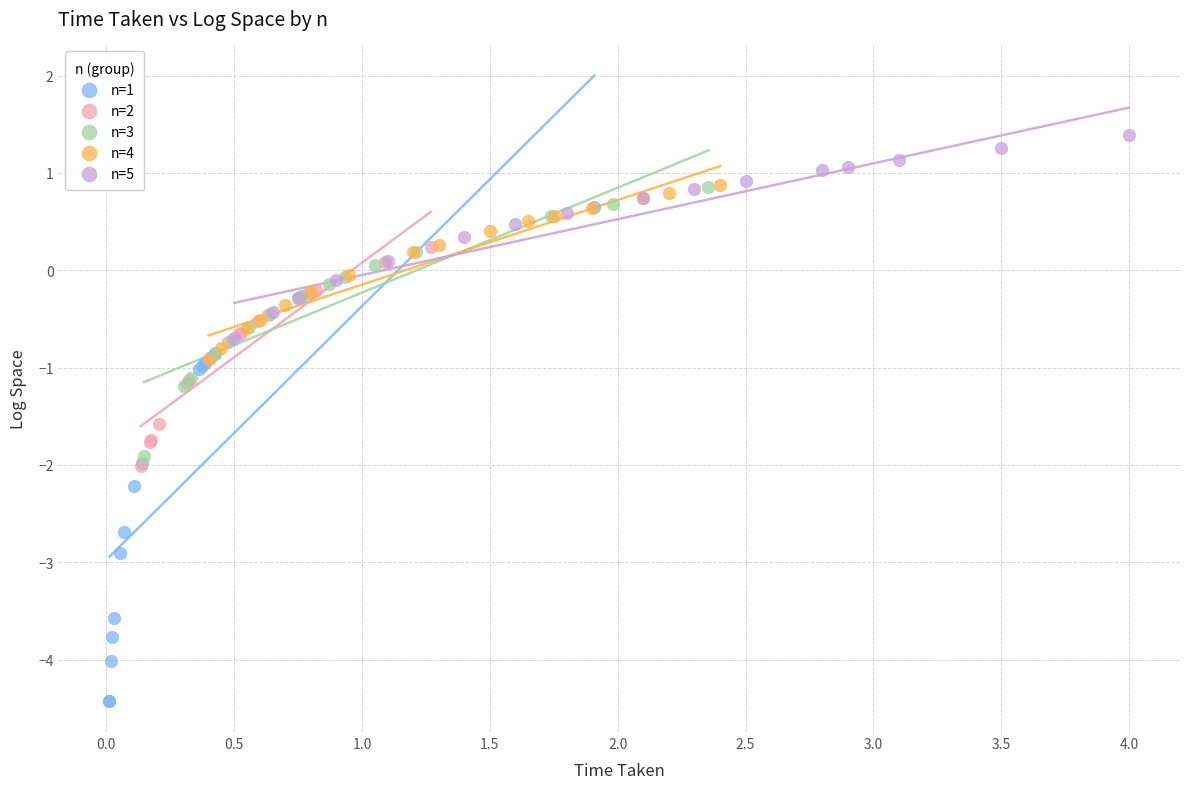

Which series contains the highest Y value?

n=5